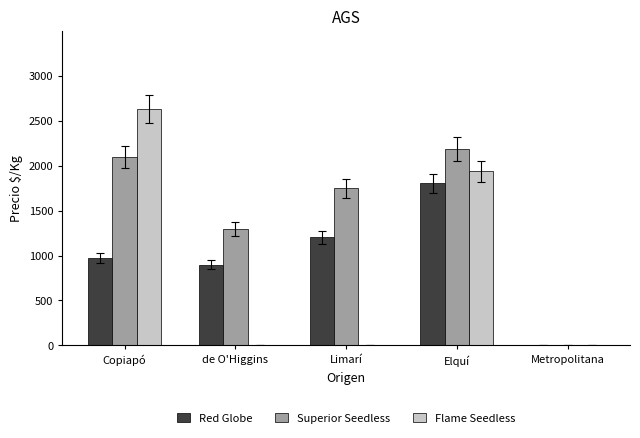

Count the number of data series in this chart.

3